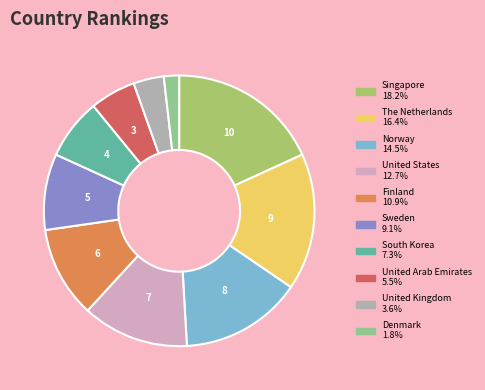

Between The Netherlands and Sweden, which is larger?

The Netherlands